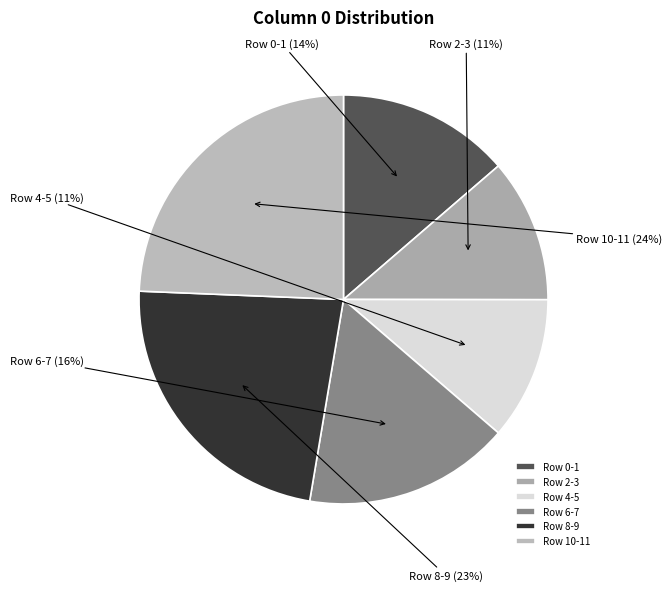

True or false: Row 4-5 accounts for 24% of the total.

False